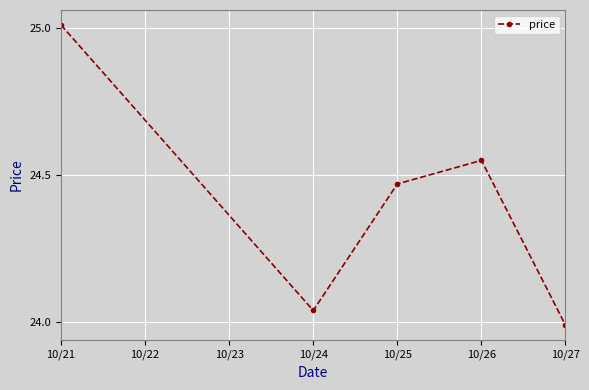

List the labels in order of value, smallest first.

10/27, 10/24, 10/25, 10/26, 10/21